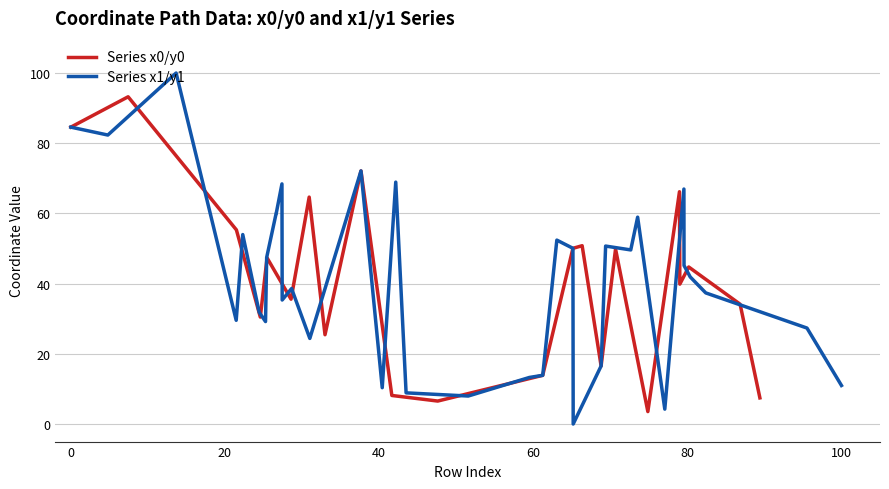

Reading left to right, list all the values displayed in this chart.

Series x0/y0: 84.6	93.2	93.2	55.3	55.3	30.5	30.5	30.5	47.3	35.6	35.6	64.6	64.6	64.6	25.4	72.1	8.1	8.1	6.5	13.9	50.1	50.8	50.8	16.5	49.9	49.9	3.5	3.5	3.5	66.2	39.9	44.7	34.1	34.1	7.4
Series x1/y1: 84.6	82.3	100.0	29.5	54.0	31.8	29.2	47.4	59.9	59.9	68.4	35.3	38.6	24.4	72.1	10.4	68.9	8.9	8.0	13.3	13.9	52.4	50.1	0.0	16.5	50.7	49.6	58.9	4.2	66.9	45.2	41.9	37.4	27.3	11.0